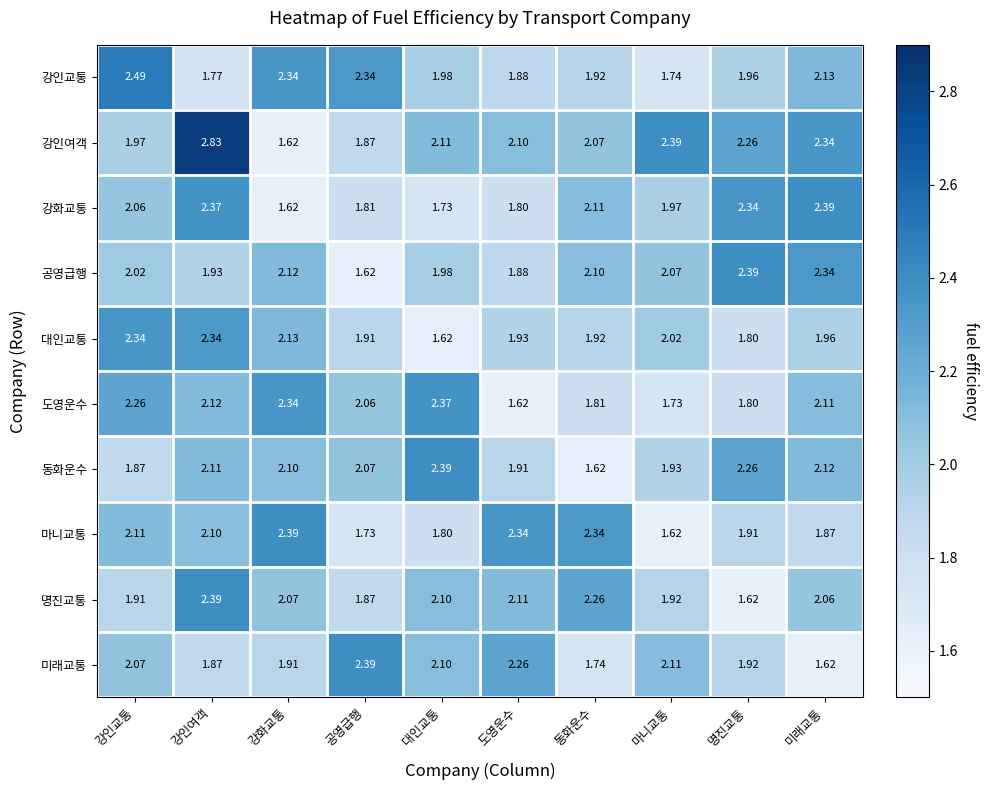

Where is 대인교통 nearest to the value 1?

대인교통